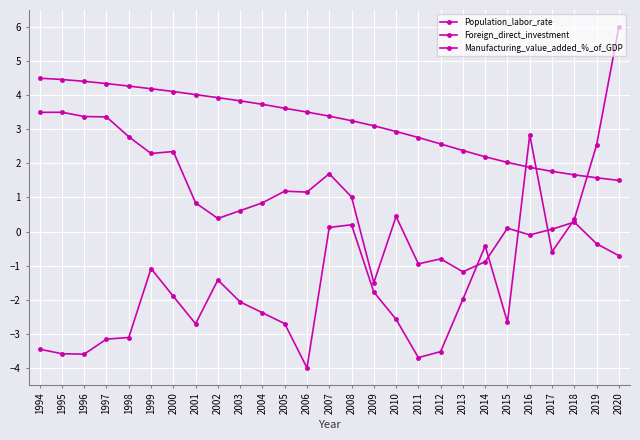

How many data points does each series have?

27